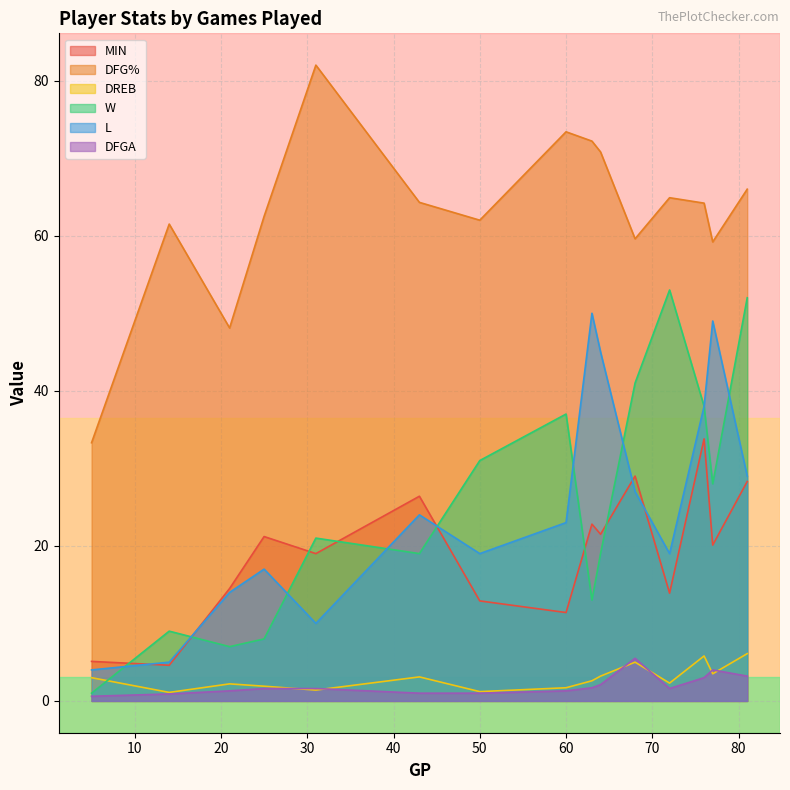

At how many categories does at least one series exceed 0?

15